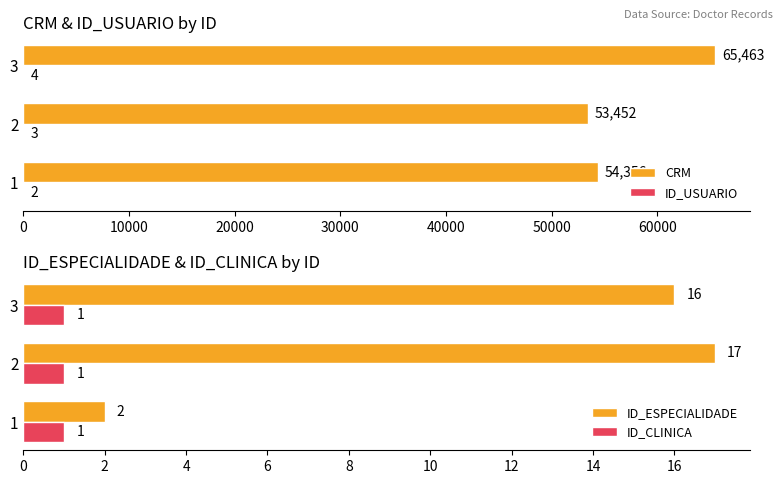

At which label does CRM reach its peak?

3